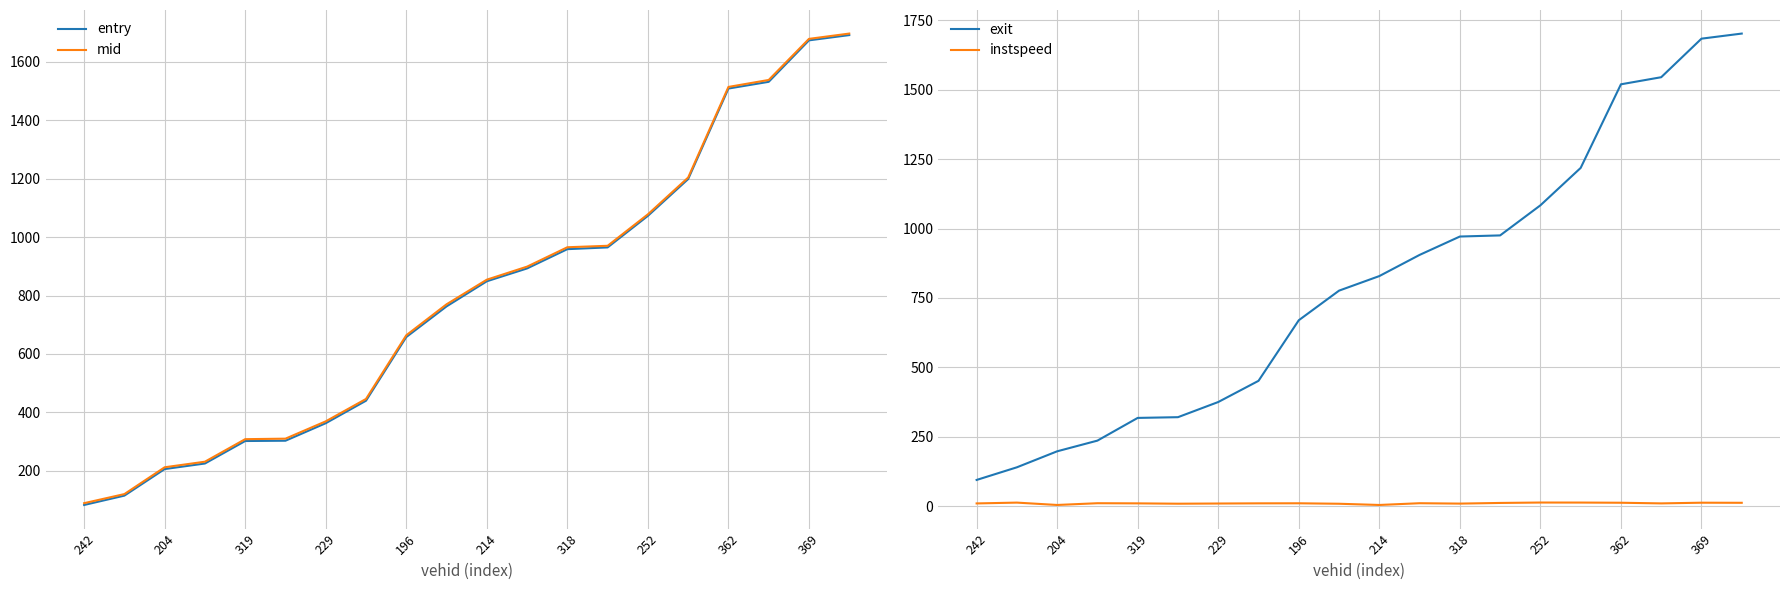

Is the value of mid at 19 greater than the value of entry at 13?

Yes